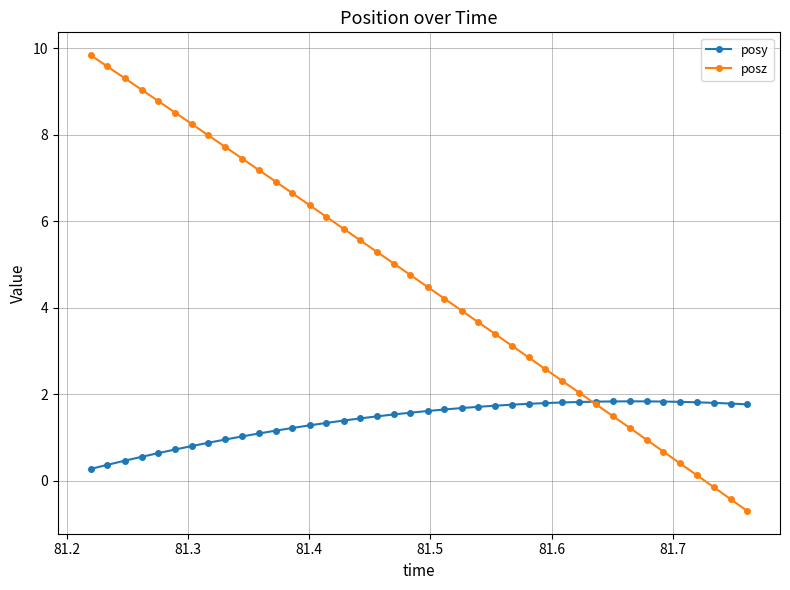

True or false: posz has more than 0 points higher than both neighbors.

False